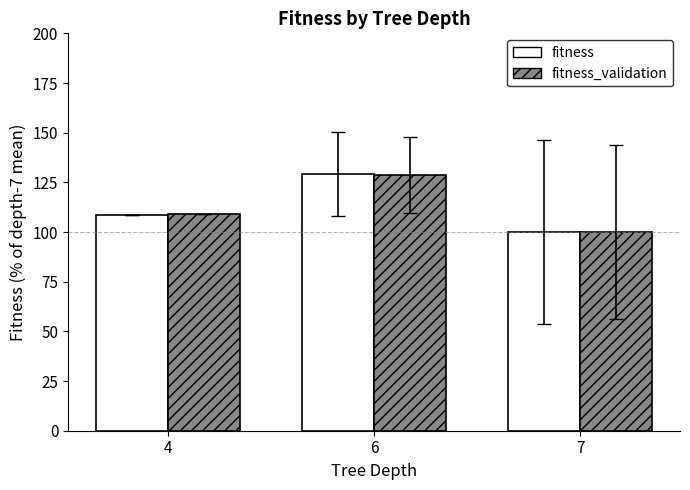

Which series changed the most between 6 and 7?

fitness